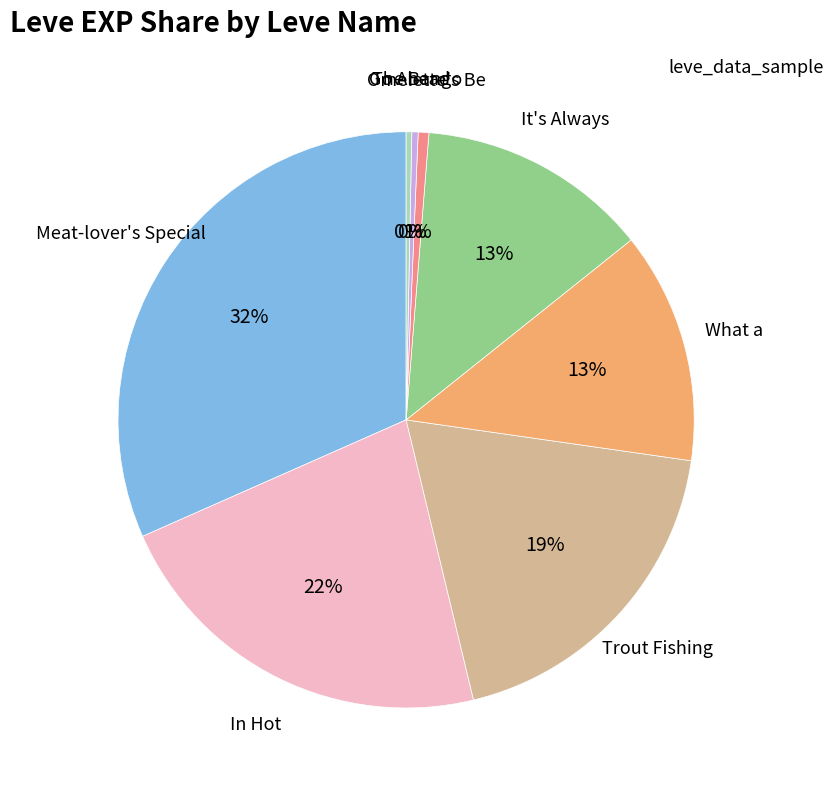

Is there any slice that represents more than half of the pie?

No